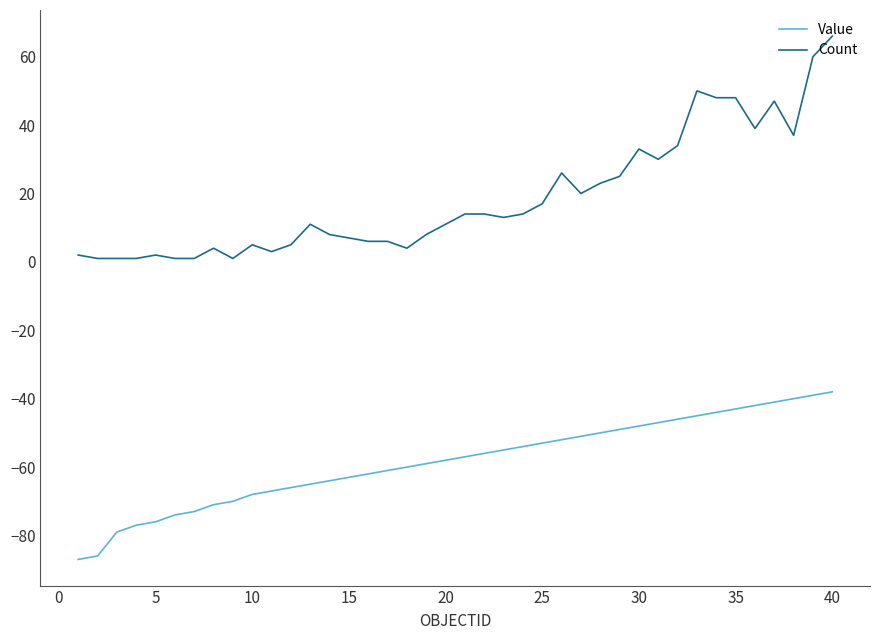

What is the sum of all Count values?

746